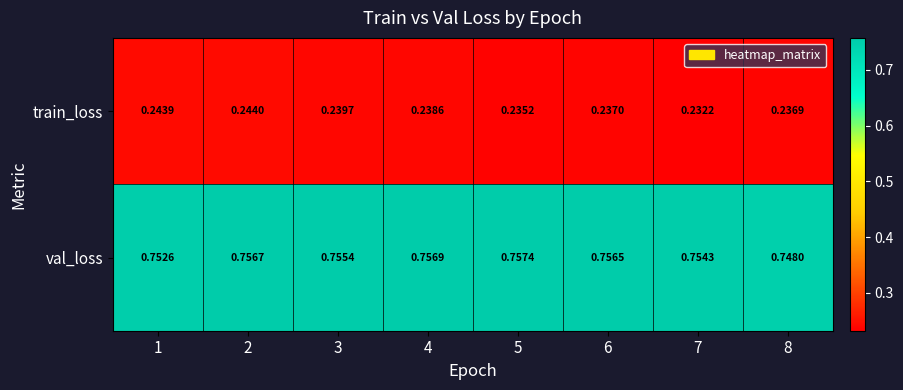

Which series changed the most between 5 and 8?

val_loss